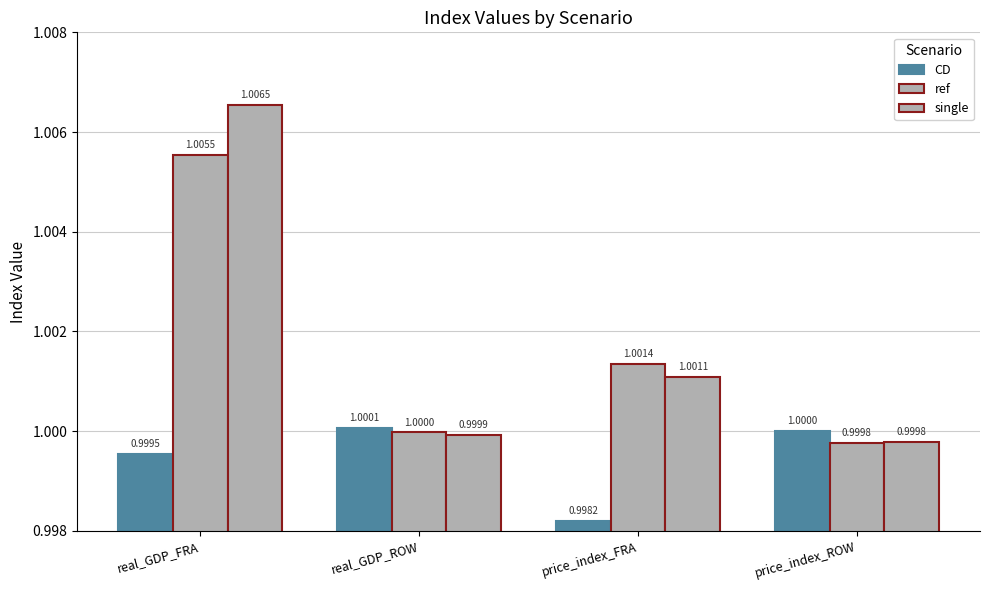

What is the approximate value of CD at real_GDP_FRA?

1.0